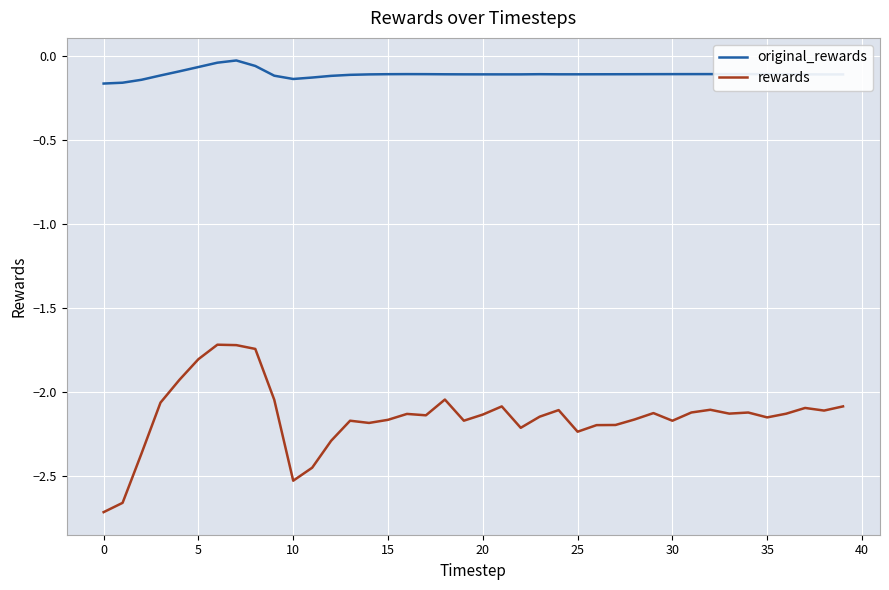

True or false: rewards and original_rewards cross at least once.

False